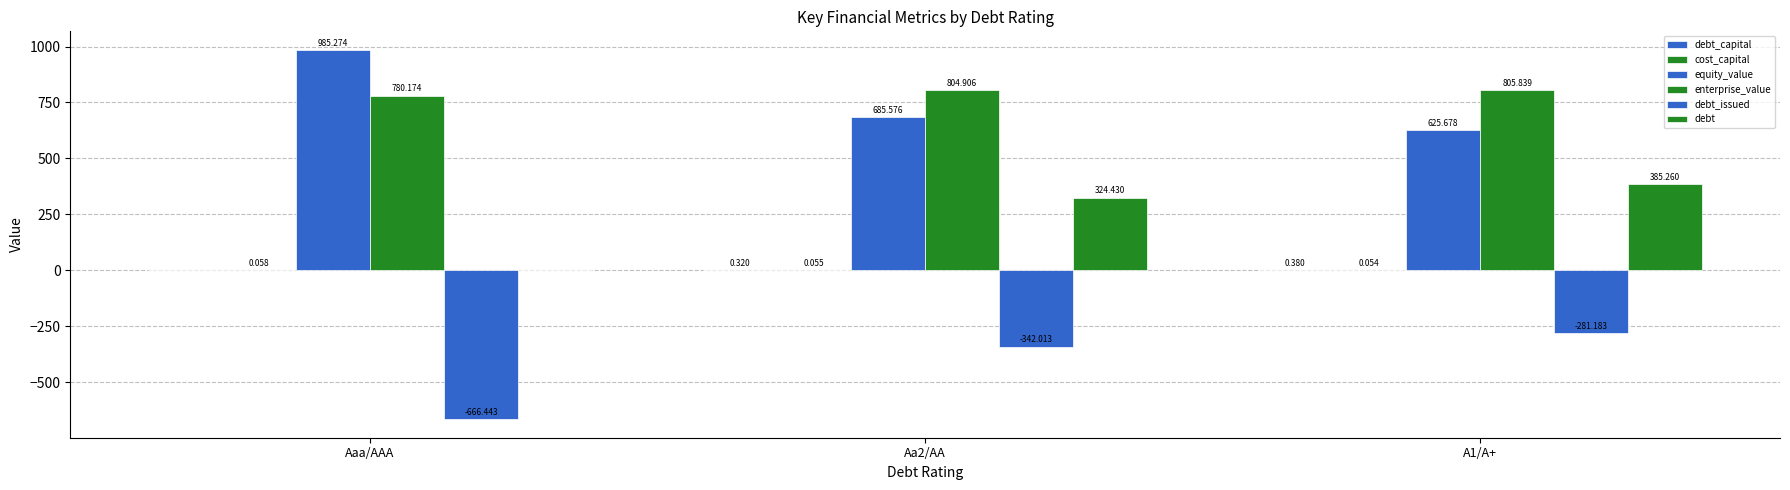

Count the number of categories in the chart.

3